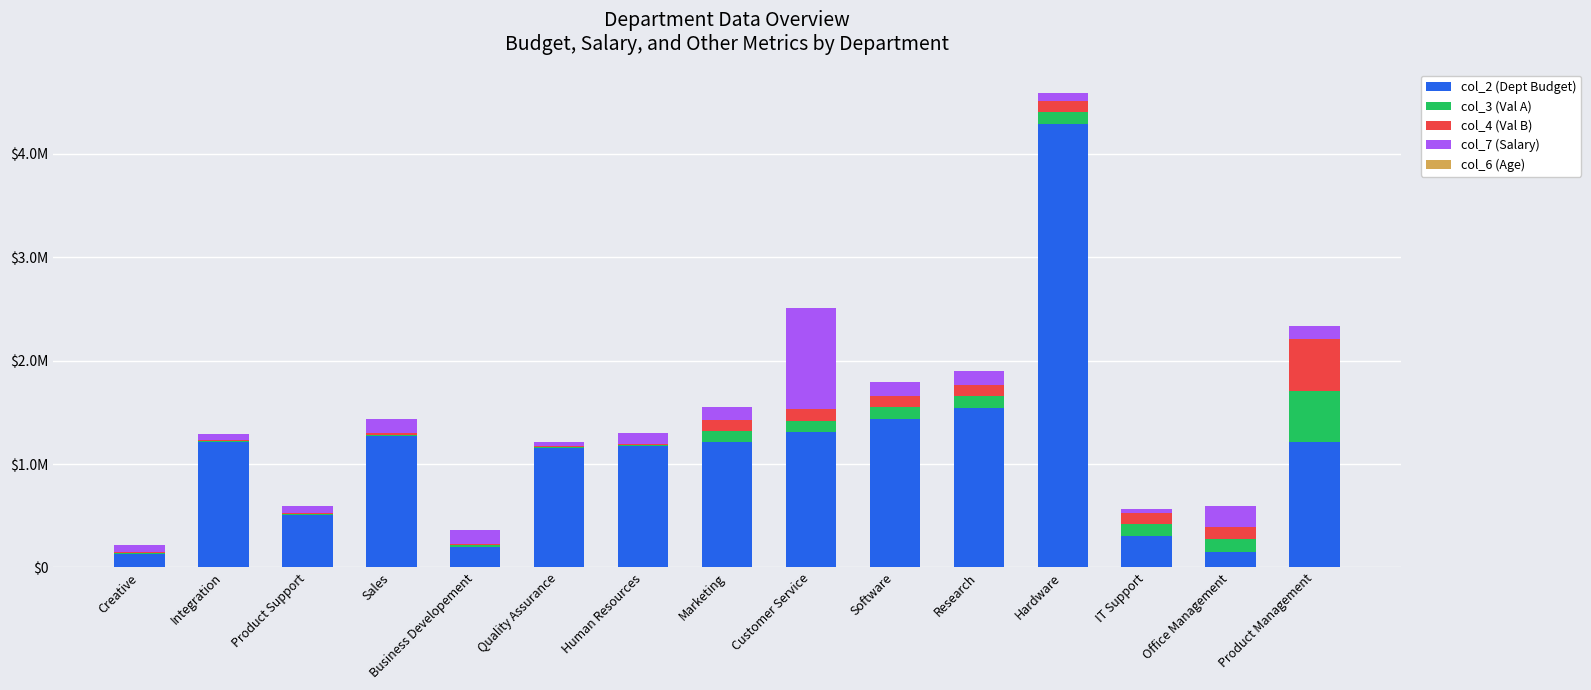

Does the chart contain stacked bars?

Yes